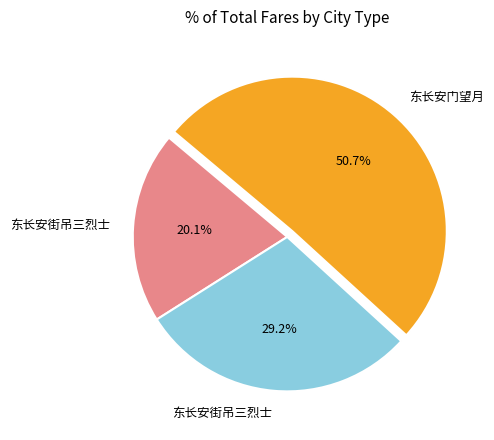

Is there a majority slice in this chart?

Yes